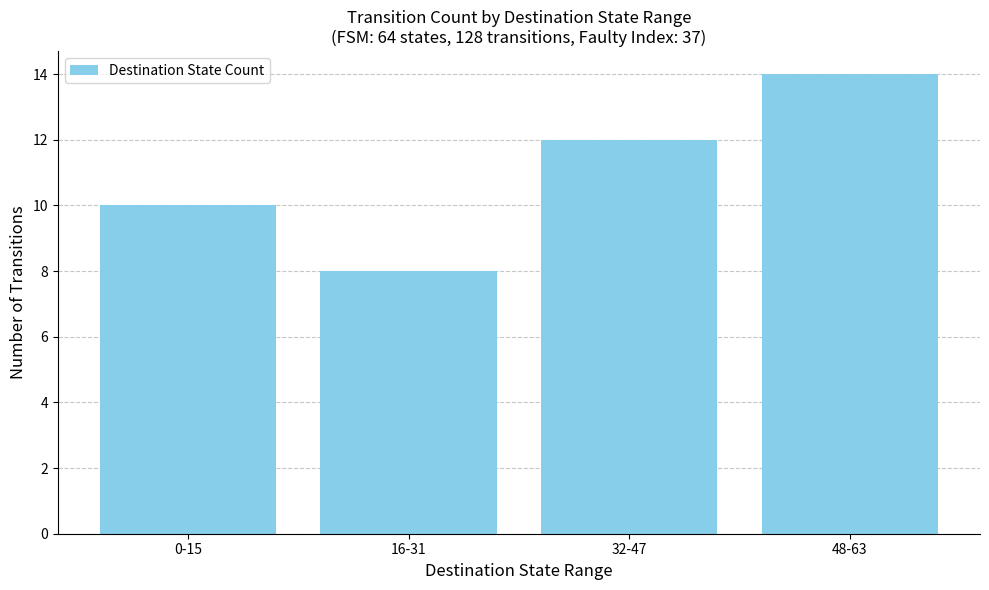

True or false: the data shows 8 at 16-31.

True